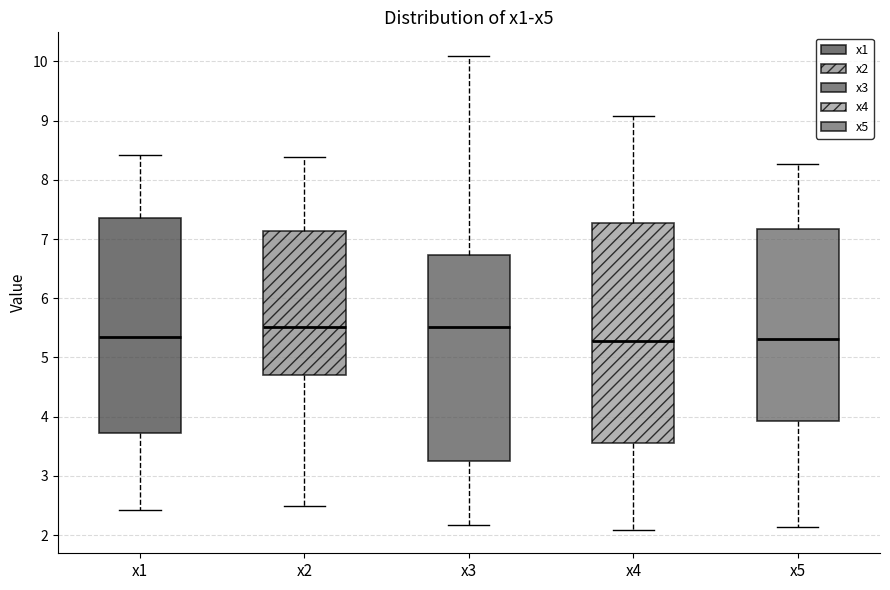

Where is the upper edge of the box for x4 on the y-axis? The values are not printed on the chart, so give them approximately, as read against the axis.

7.3